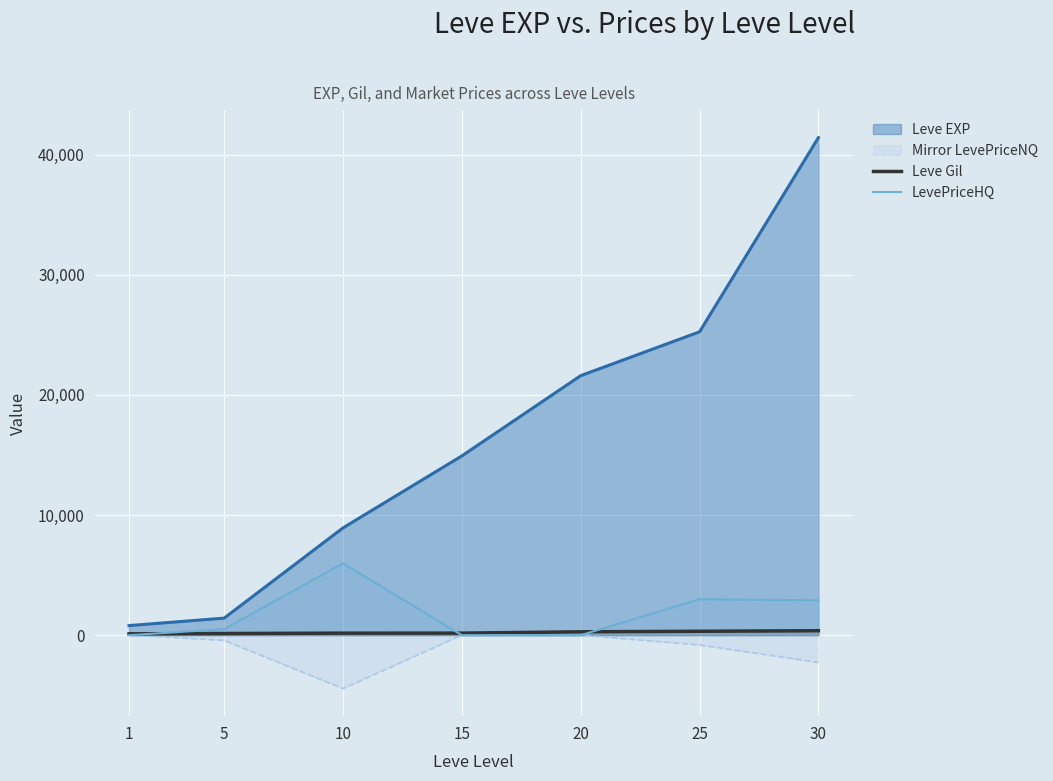

How many intersections are there between Leve Gil and LevePriceHQ?

3